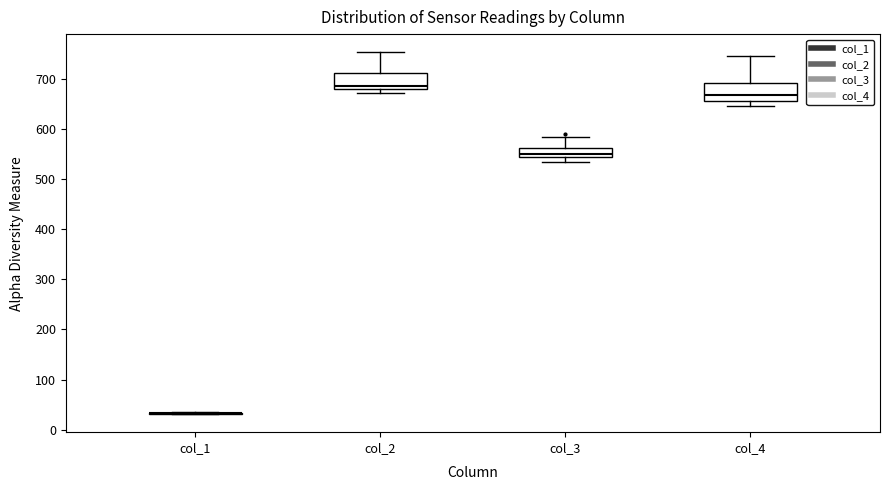

Reading left to right, read every box against the y-axis: the position of its median line, the range the box covers, and the ends of its whiskers. The values are not printed on the chart, so give them approximately, as read against the axis.

col_1: box collapsed to a line at 30, whiskers 30 to 40
col_2: median 690, box 680 to 710, whiskers 670 to 750
col_3: median 550, box 540 to 560, whiskers 540 (below the box's lower edge) to 580
col_4: median 670, box 660 to 690, whiskers 650 to 750